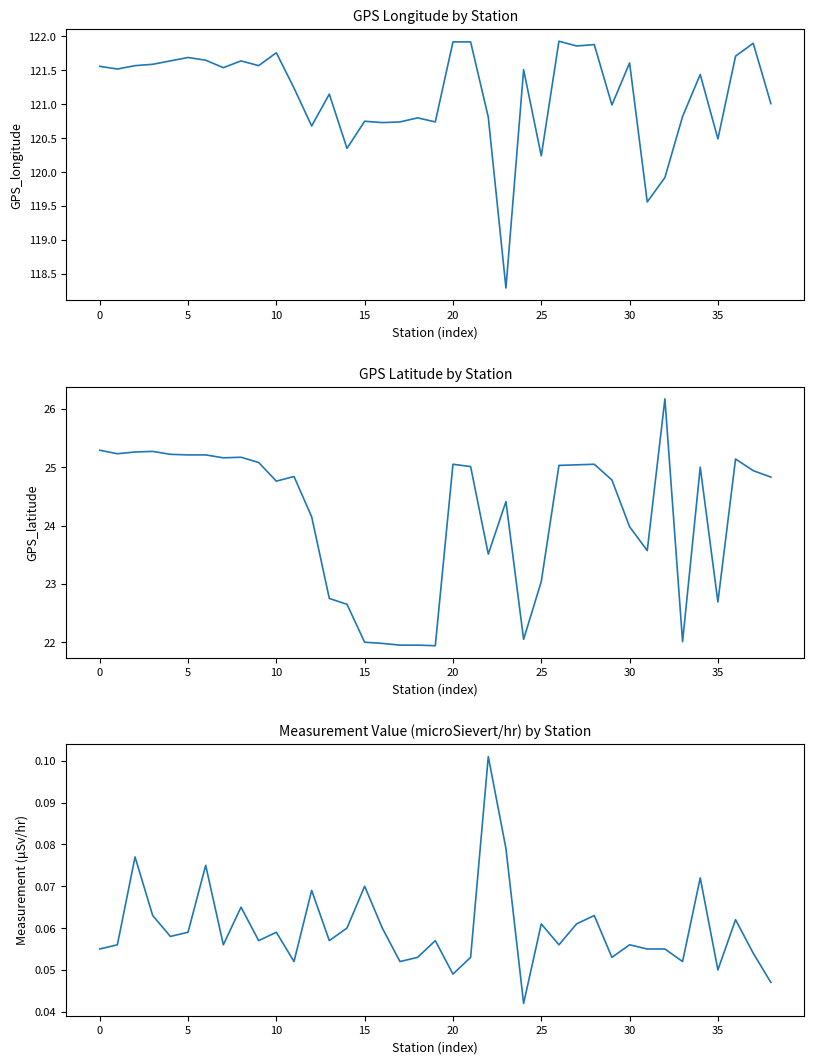

Between 34 and 30, which is larger?

30